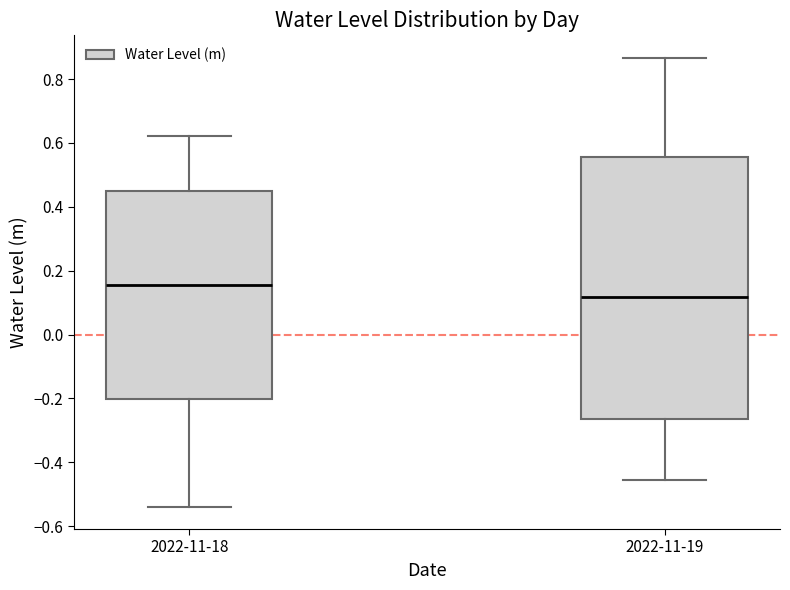

Which box's median line is the highest?

2022-11-18